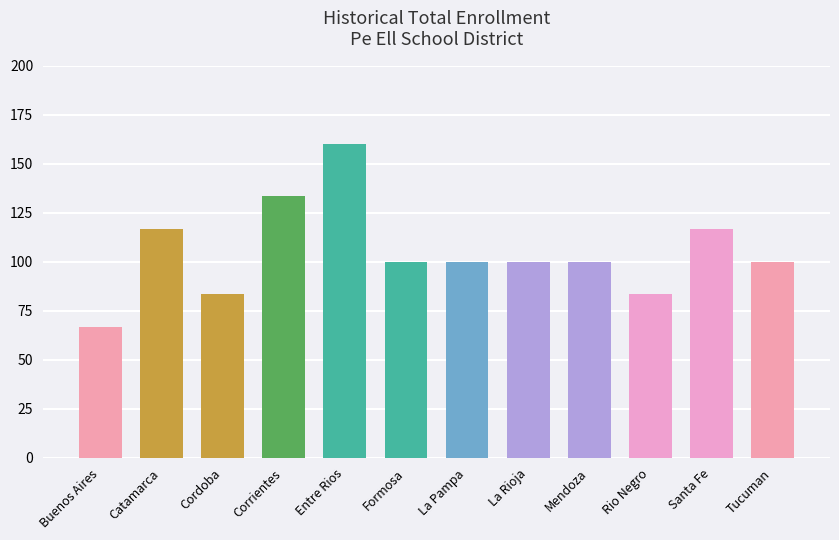

What is the smallest value displayed?

66.7